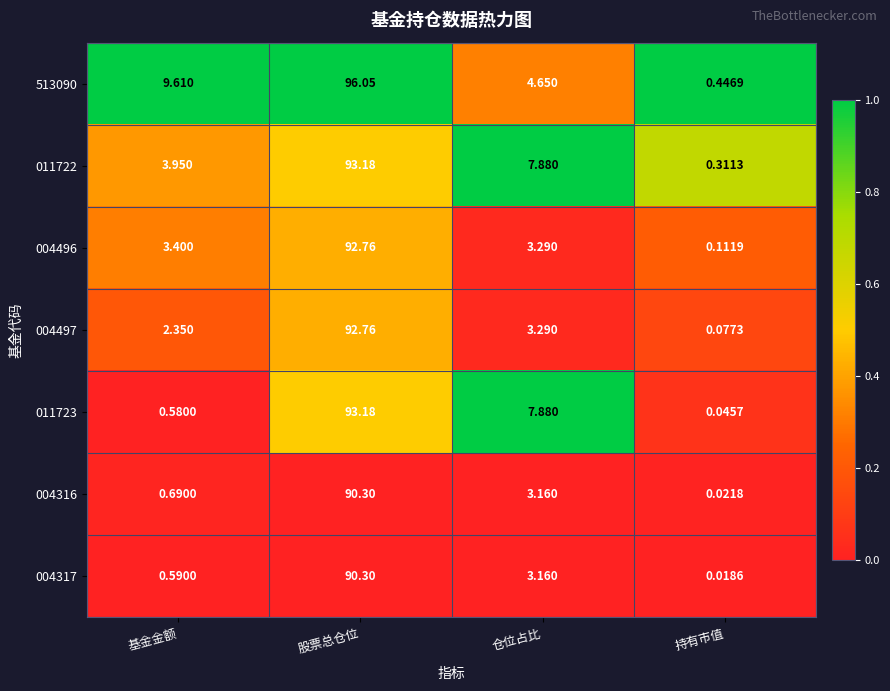

At which label does 004497 first exceed 3?

股票总仓位